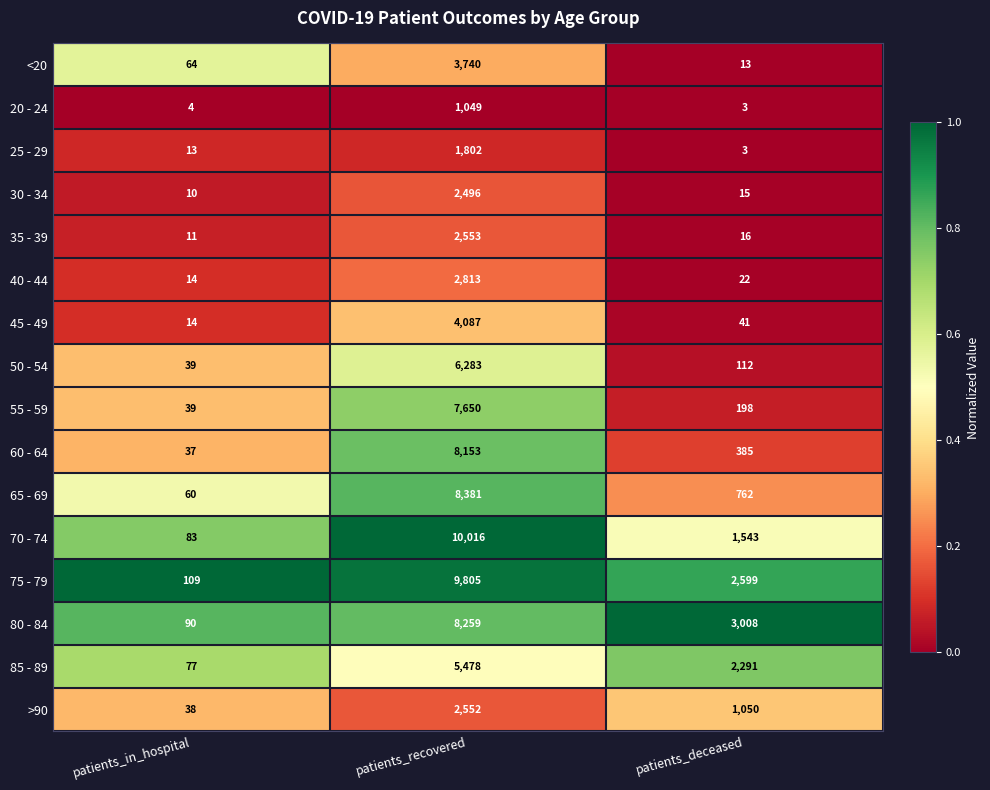

The value of 50 - 54 at patients_recovered is 6283. True or false?

True